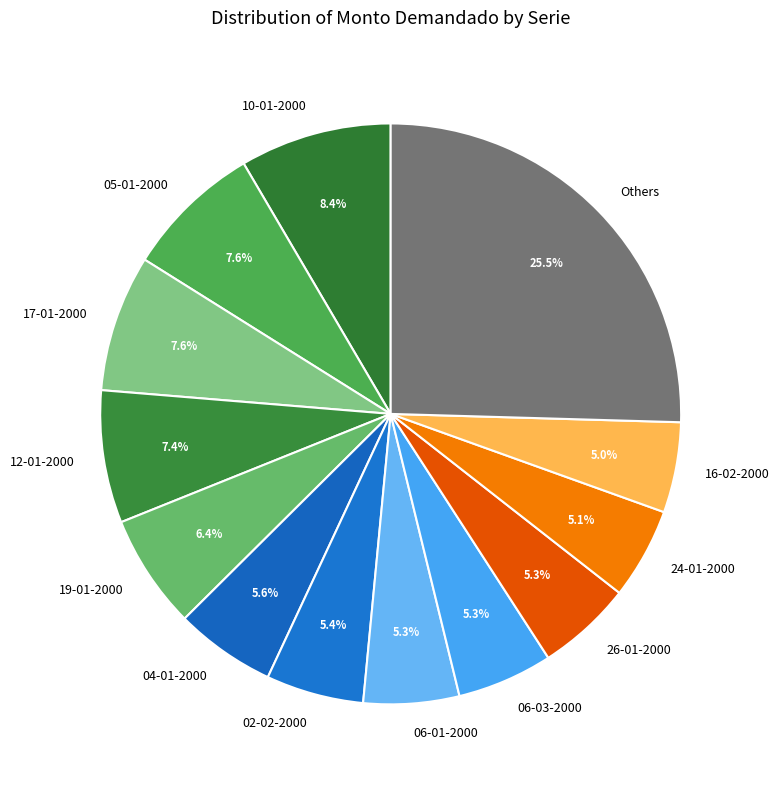

Which slice is the largest?

Others